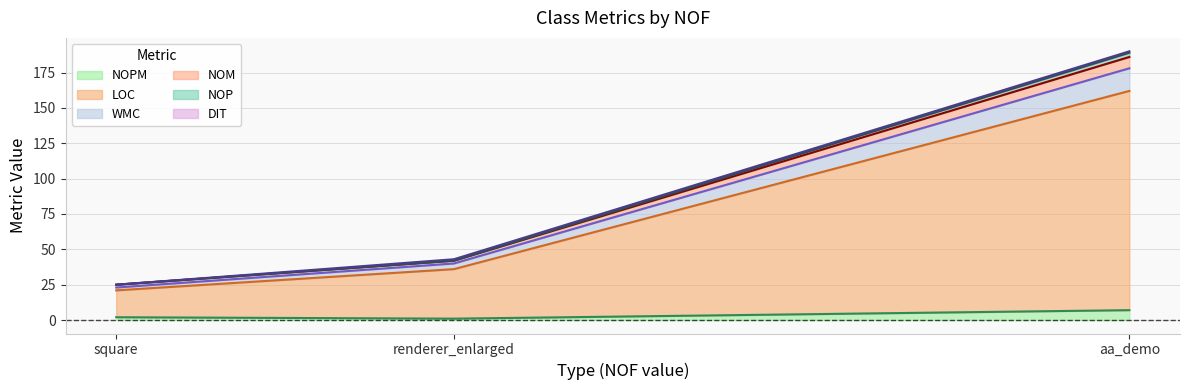

At which category is the sum across all series the highest?

aa_demo